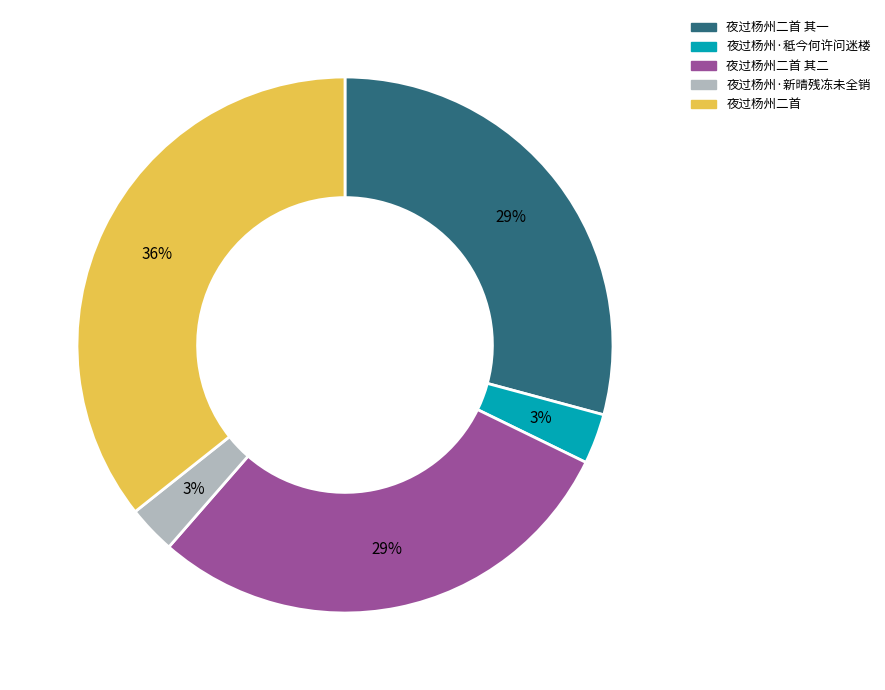

Is there a majority slice in this chart?

No